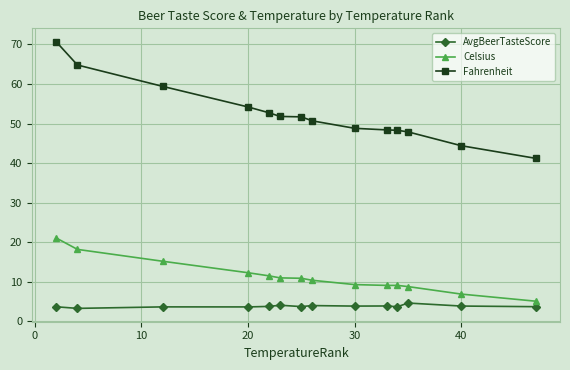

What is the difference between the second highest and second lowest values in the Celsius series?

11.3